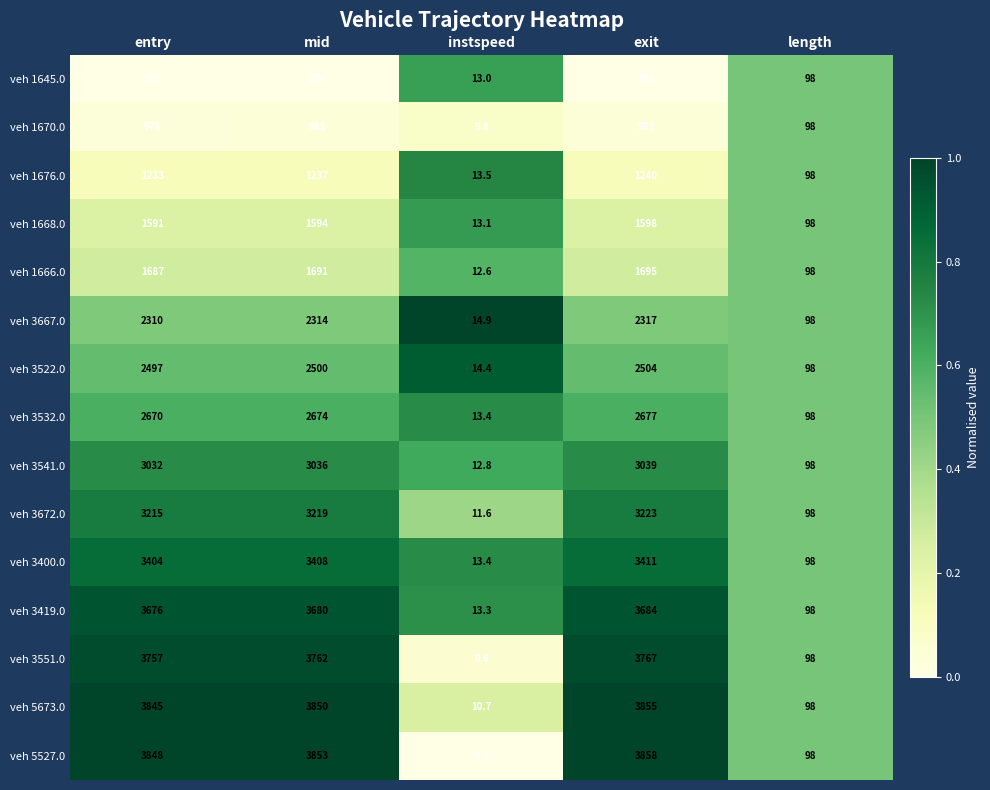

The value of veh 1668.0 at mid is 1594.0. True or false?

True